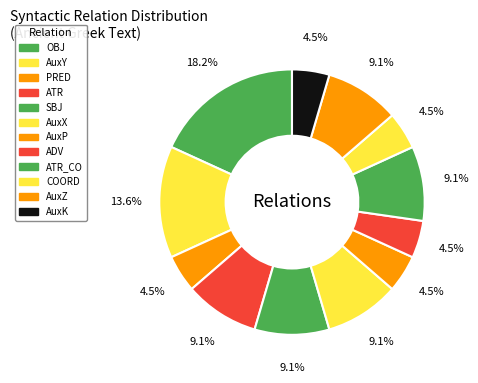

Does any single category account for the majority?

No